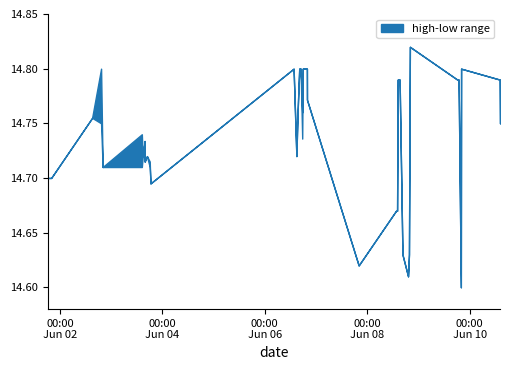

Reading right to left, extract all data points from this chart.

high: 14.8	14.8	14.8	14.8	14.6	14.8	14.8	14.8	14.6	14.6	14.6	14.8	14.8	14.8	14.7	14.7	14.6	14.6	14.8	14.8	14.8	14.8	14.8	14.8	14.8	14.7	14.8	14.7	14.7	14.7	14.7	14.7	14.7	14.7	14.7	14.7	14.8	14.8	14.7	14.7
low: 14.8	14.8	14.8	14.8	14.6	14.8	14.8	14.8	14.6	14.6	14.6	14.8	14.8	14.8	14.7	14.7	14.6	14.6	14.8	14.8	14.8	14.7	14.8	14.8	14.8	14.7	14.8	14.7	14.7	14.7	14.7	14.7	14.7	14.7	14.7	14.7	14.8	14.8	14.7	14.7